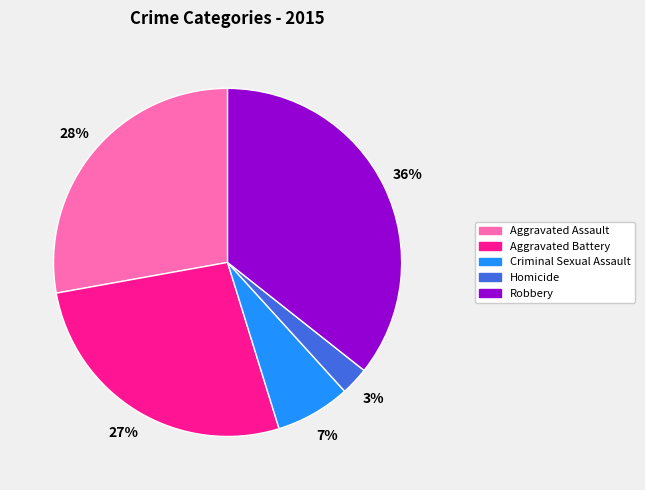

What is the smallest slice in the pie chart?

Homicide